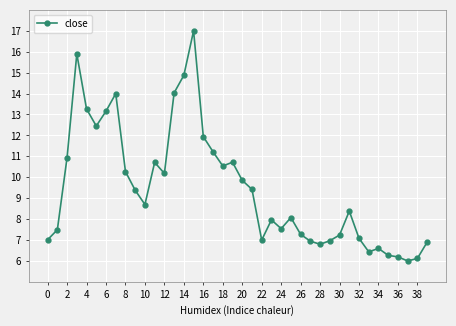

What is the smallest value displayed?

6.0